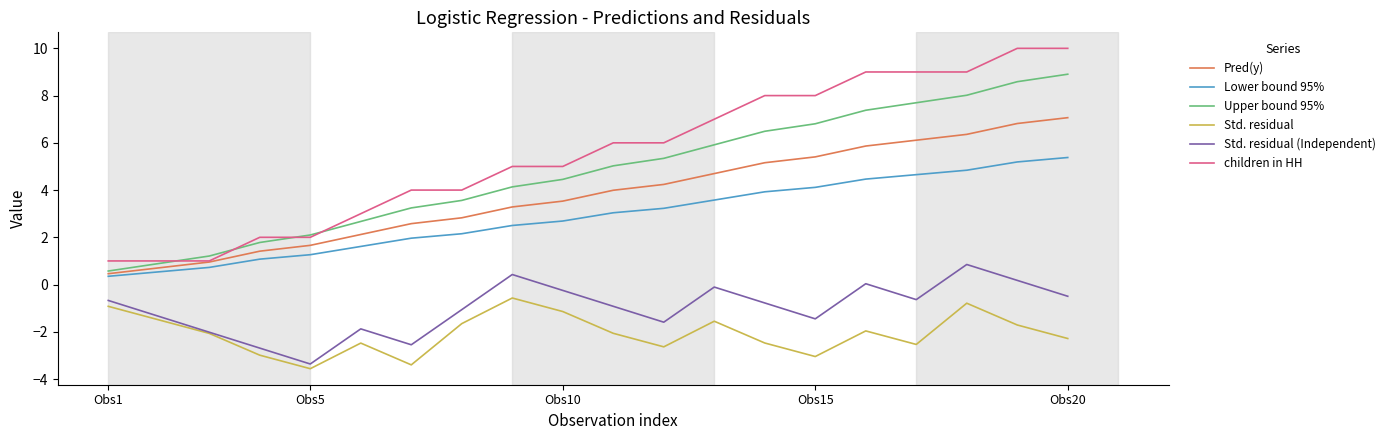

True or false: Lower bound 95% and Std. residual intersect in this chart.

False